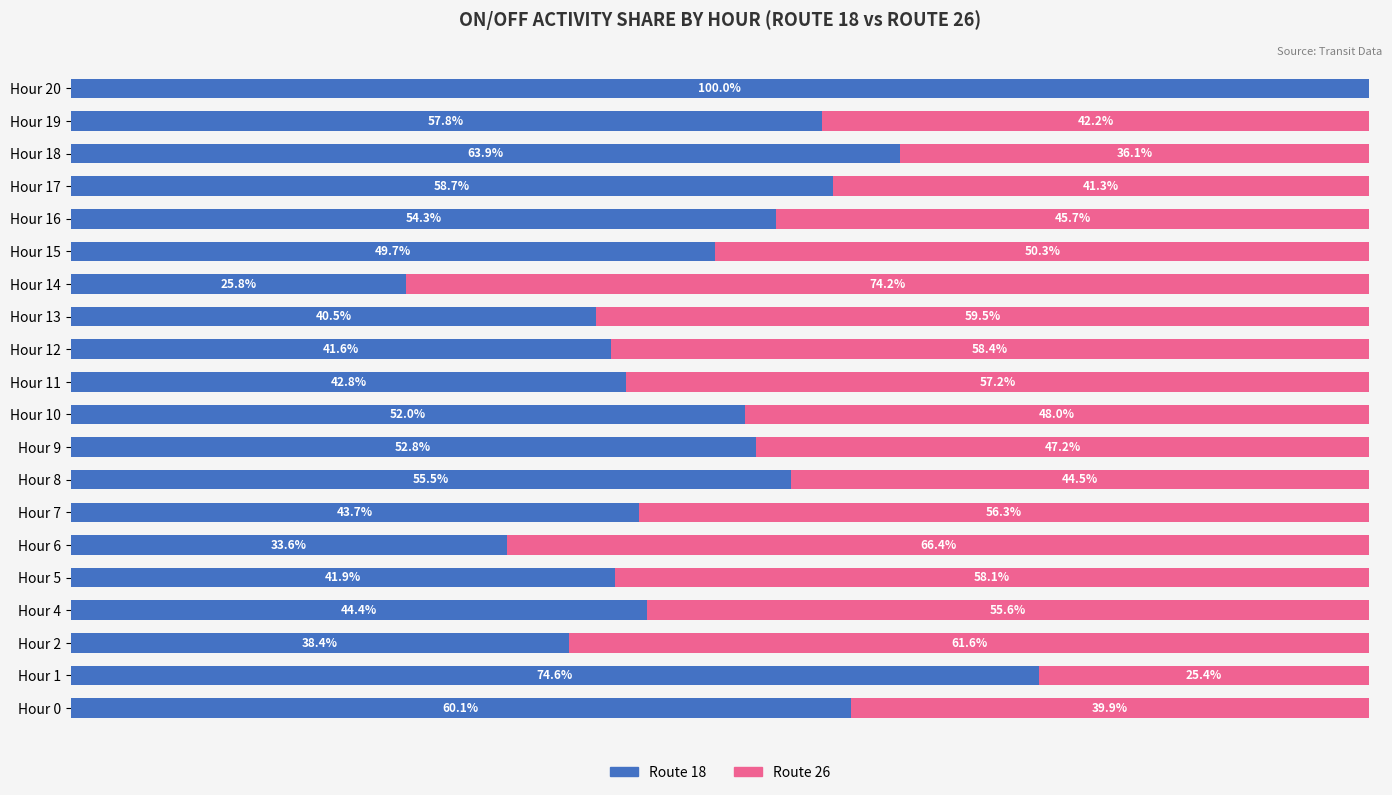

What are all the series names shown in the legend?

Route 18, Route 26